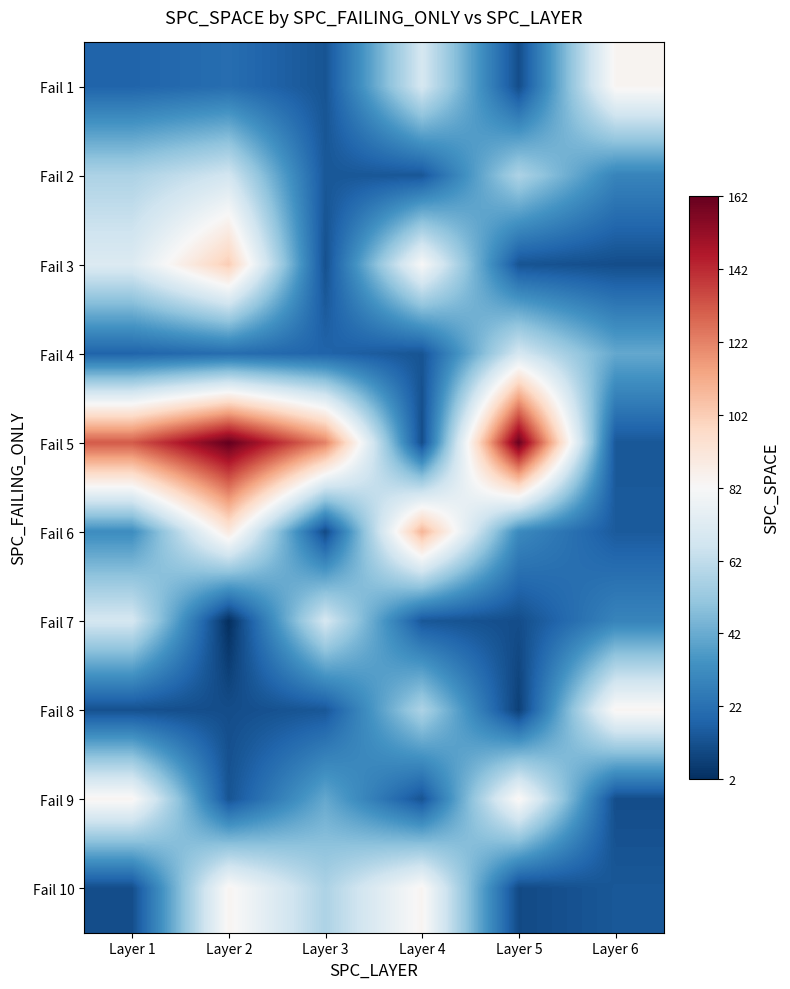

Which series has the widest spread of values?

Fail 5